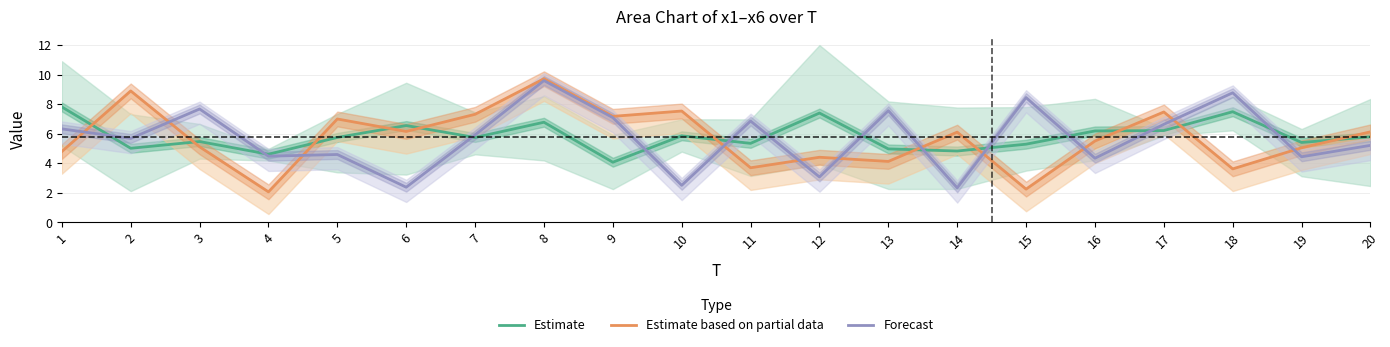

What is the difference between the maximum and second lowest values in the Estimate series?

3.2